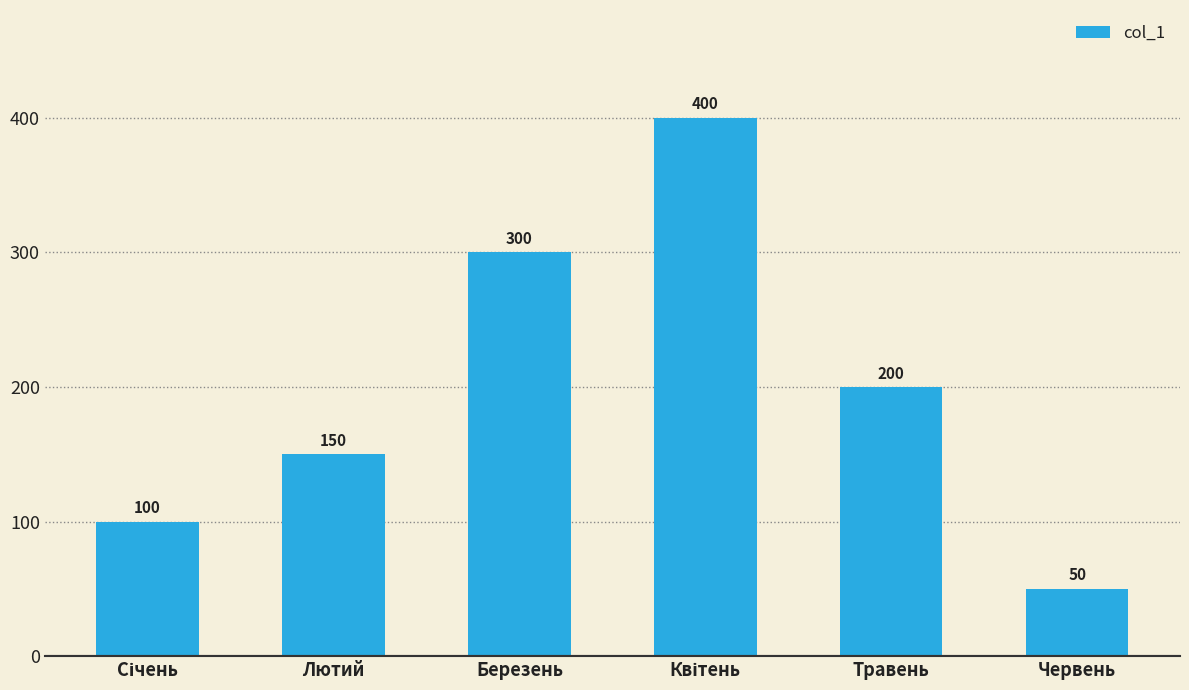

What is the change in value from Лютий to Травень?

+50